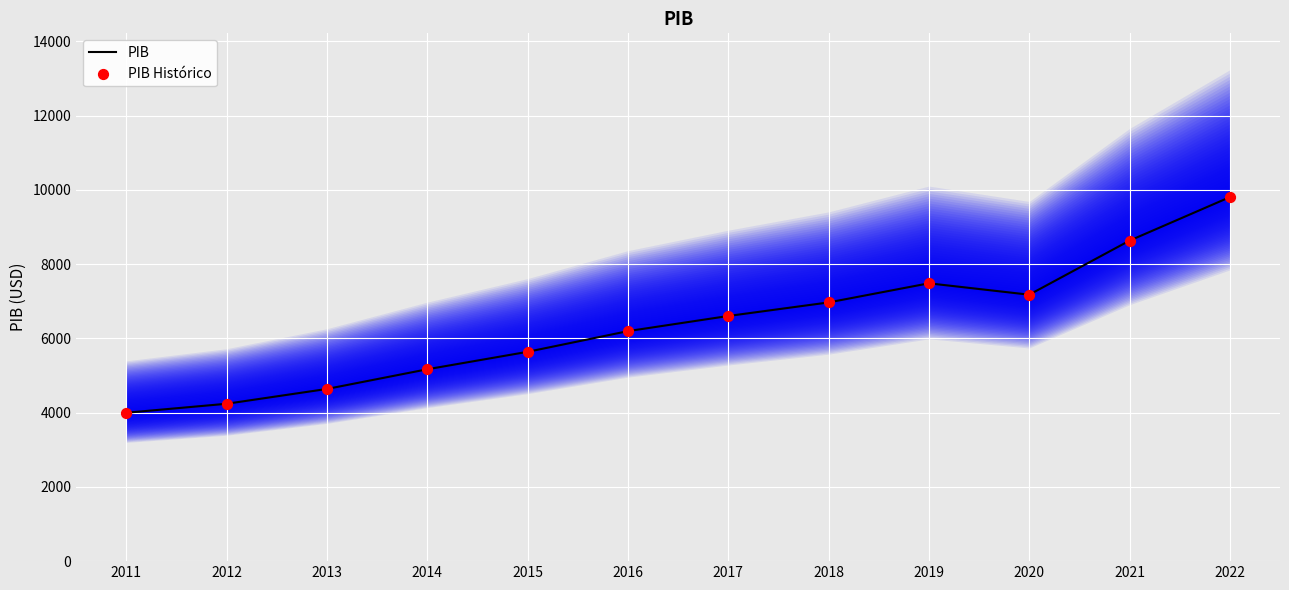

What is the total value across all series at 2014?

10333.5